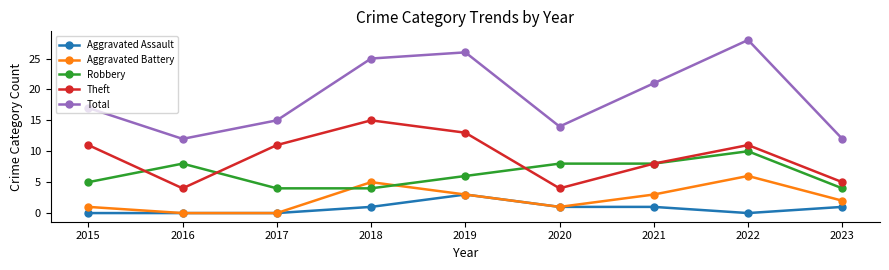

Reading left to right, extract all data points from this chart.

Aggravated Assault: 0	0	0	1	3	1	1	0	1
Aggravated Battery: 1	0	0	5	3	1	3	6	2
Robbery: 5	8	4	4	6	8	8	10	4
Theft: 11	4	11	15	13	4	8	11	5
Total: 17	12	15	25	26	14	21	28	12